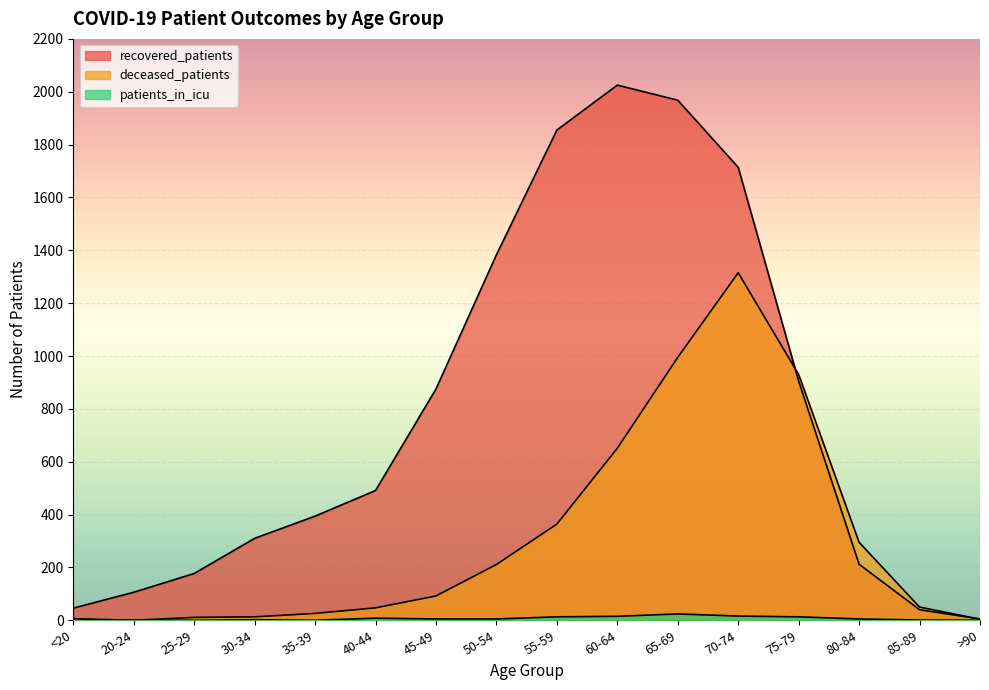

Reading left to right, extract all data points from this chart.

recovered_patients: 46	106	177	310	394	491	875	1383	1855	2025	1968	1714	905	212	40	5
deceased_patients: 6	0	11	13	26	47	92	211	364	651	995	1315	930	295	50	4
patients_in_icu: 0	1	0	2	0	8	5	5	13	15	24	16	13	5	1	0